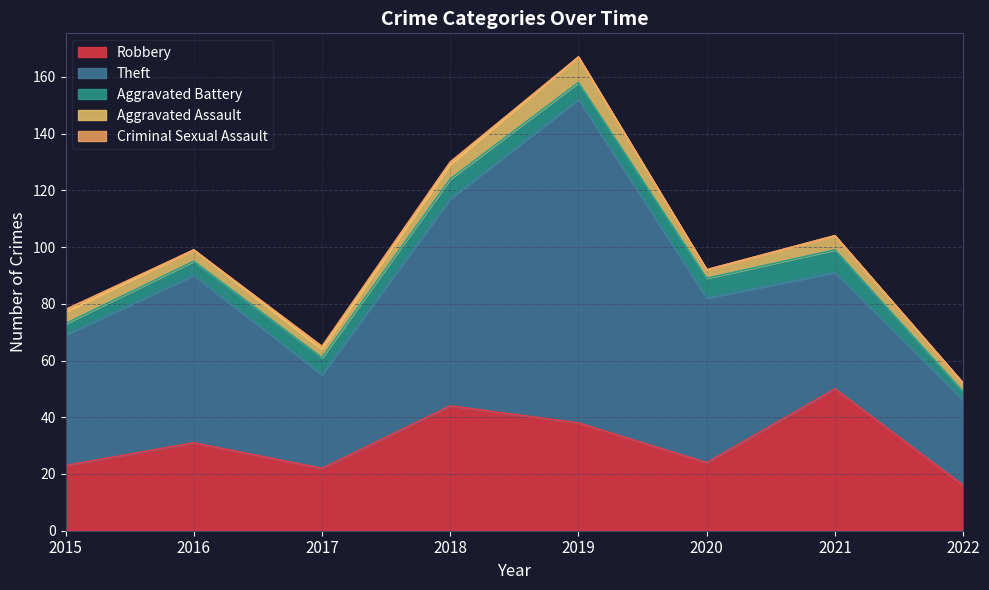

Which category has the highest value in the Aggravated Battery series?

2021